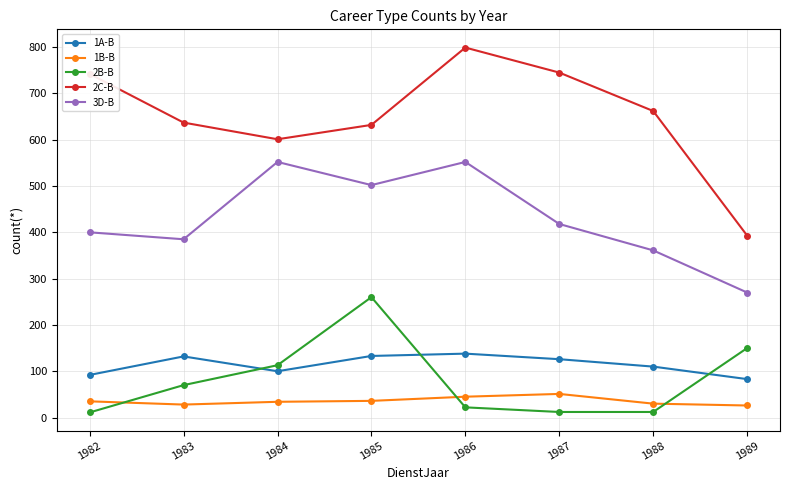

Which category has the highest value across all series?

1986